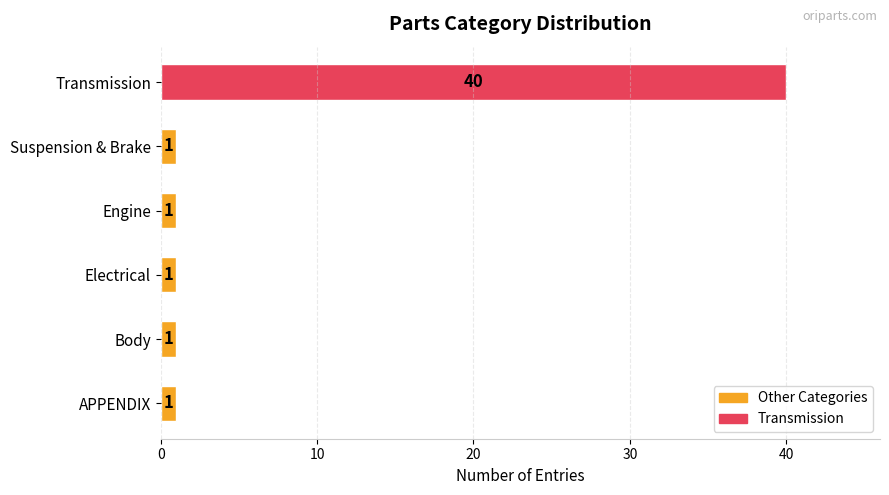

How many data points are above 1?

1